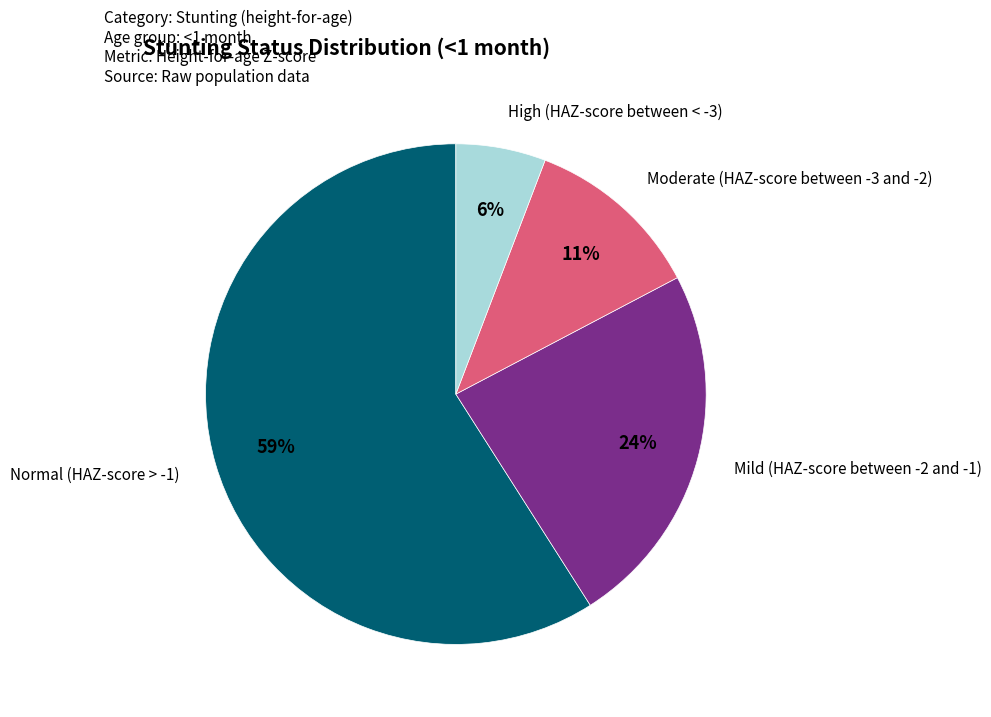

To the nearest percent, what is the difference between the largest and smallest slice percentages?

53%